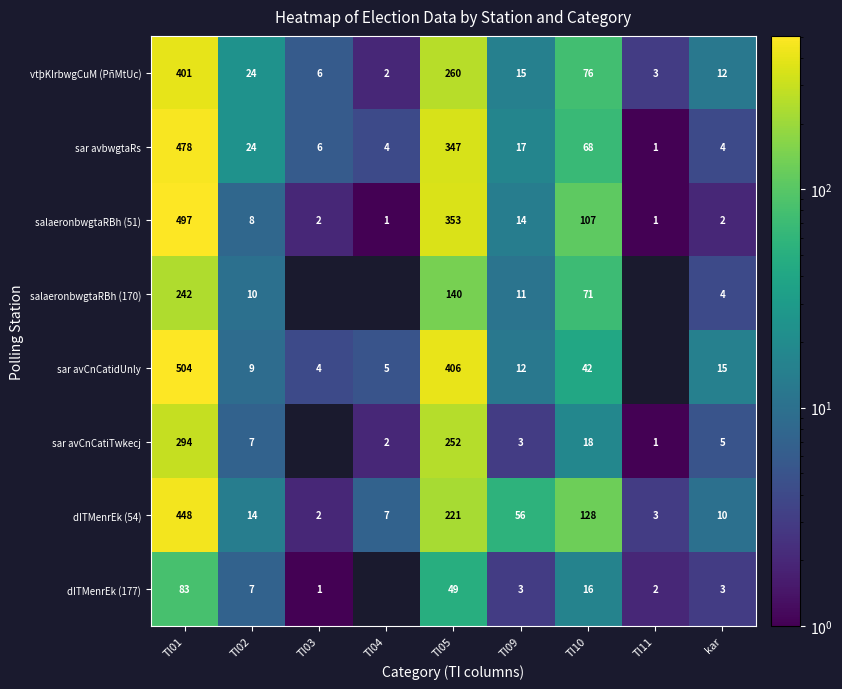

Which has a higher value, TI02 or TI01?

TI01